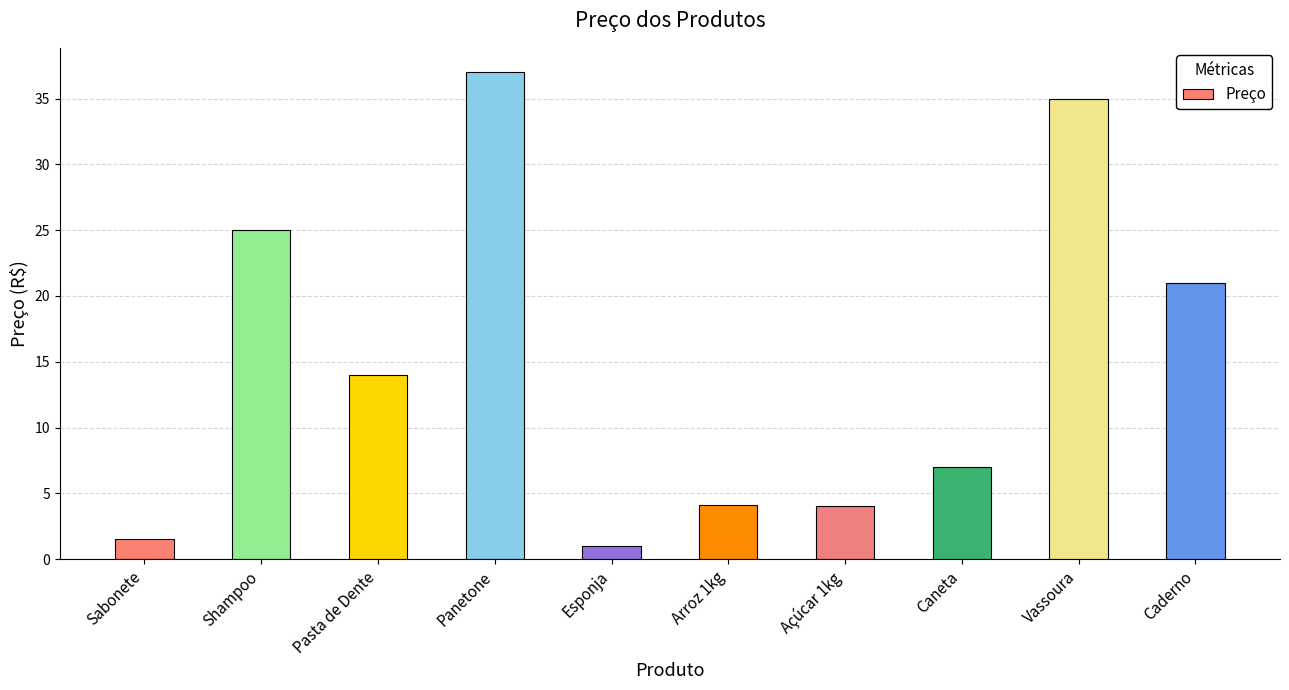

How many series are shown in this chart?

1